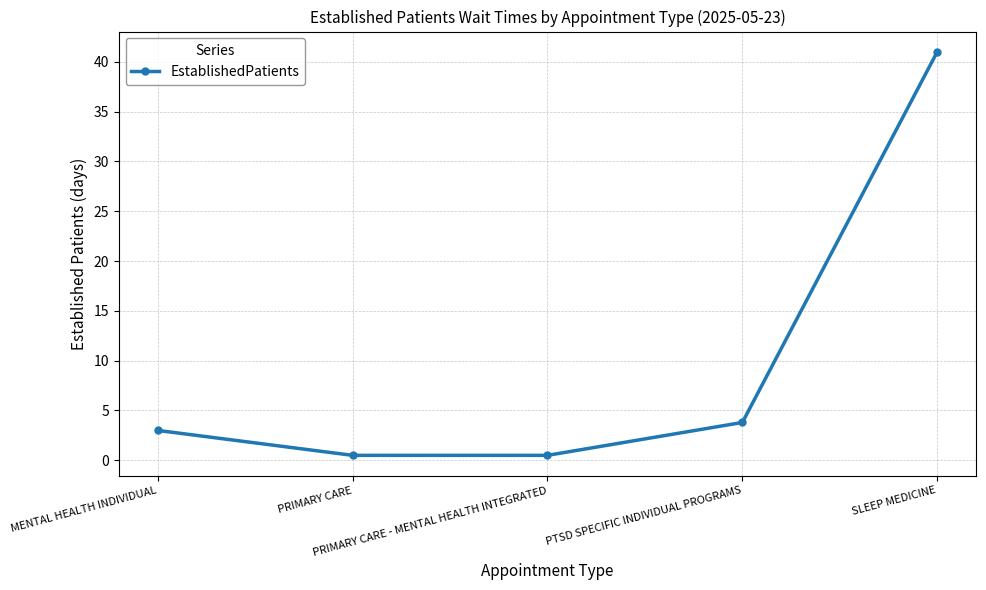

What is the value of the 1st point from the left?

3.0